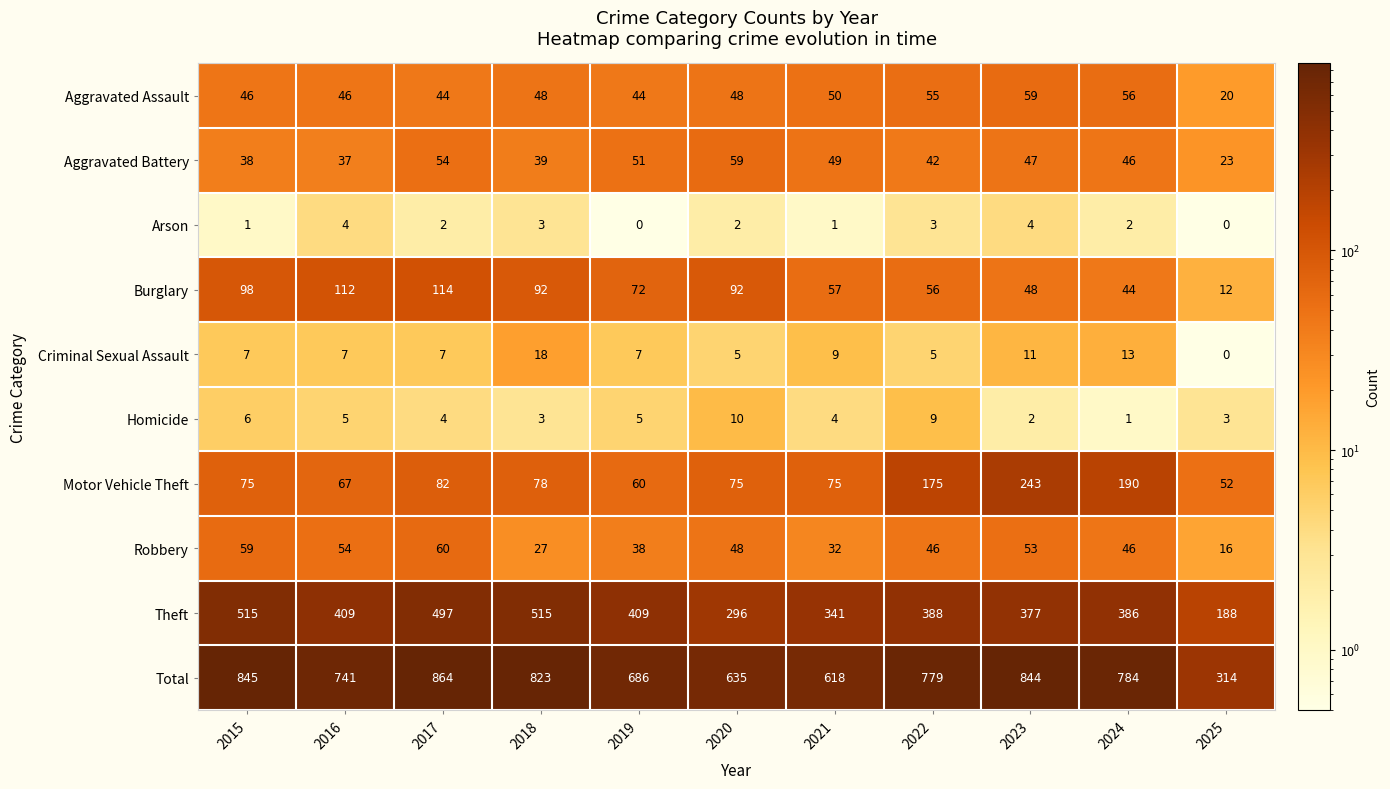

What is the sum of the Homicide values at 2018 and 2023?

5